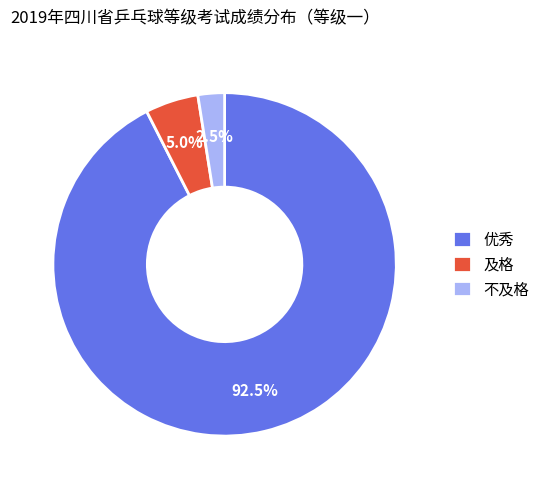

To the nearest percent, what is the average slice percentage?

33%